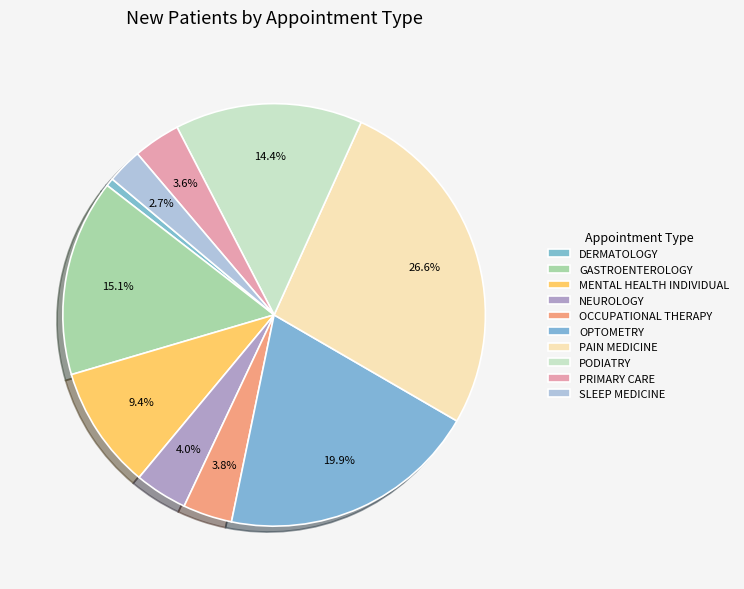

Rank the categories by value from lowest to highest.

DERMATOLOGY, SLEEP MEDICINE, PRIMARY CARE, OCCUPATIONAL THERAPY, NEUROLOGY, MENTAL HEALTH INDIVIDUAL, PODIATRY, GASTROENTEROLOGY, OPTOMETRY, PAIN MEDICINE